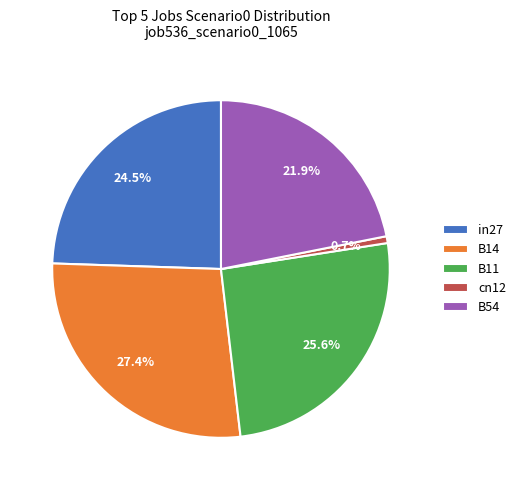

How much of the chart is everything except B54?

78.1%